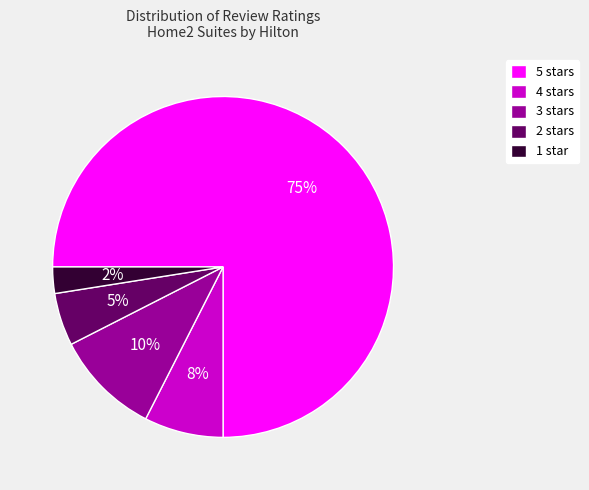

Which category has the biggest portion of the pie?

5 stars